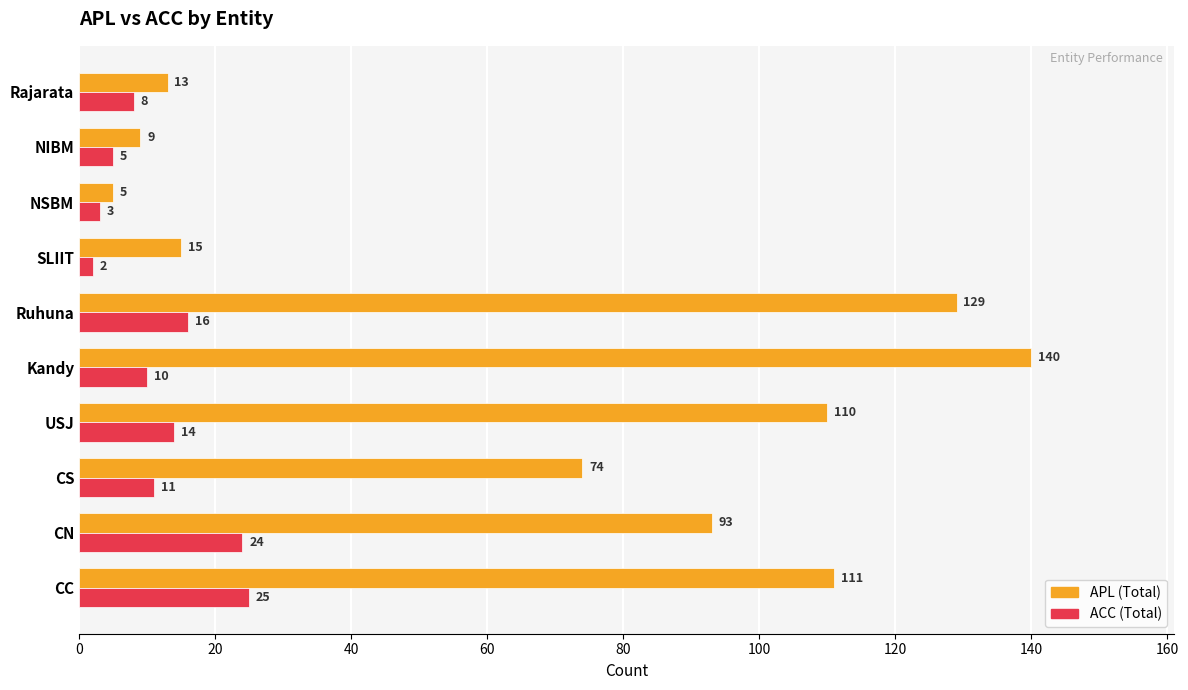

What is the difference between the highest and lowest values at Kandy?

130